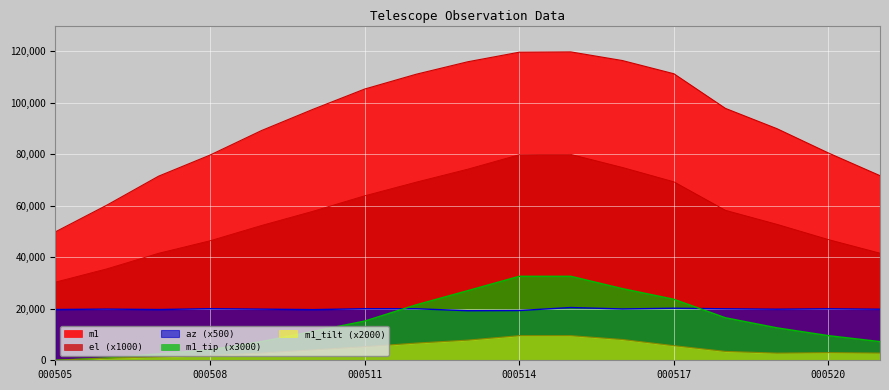

Does the chart display data point markers on the line(s)?

No